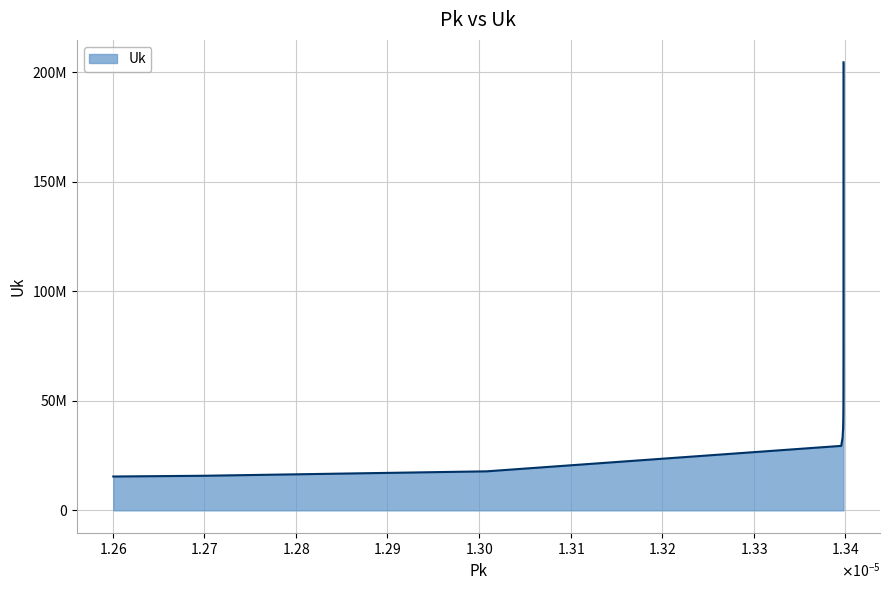

Does the chart display data point markers on the line(s)?

No